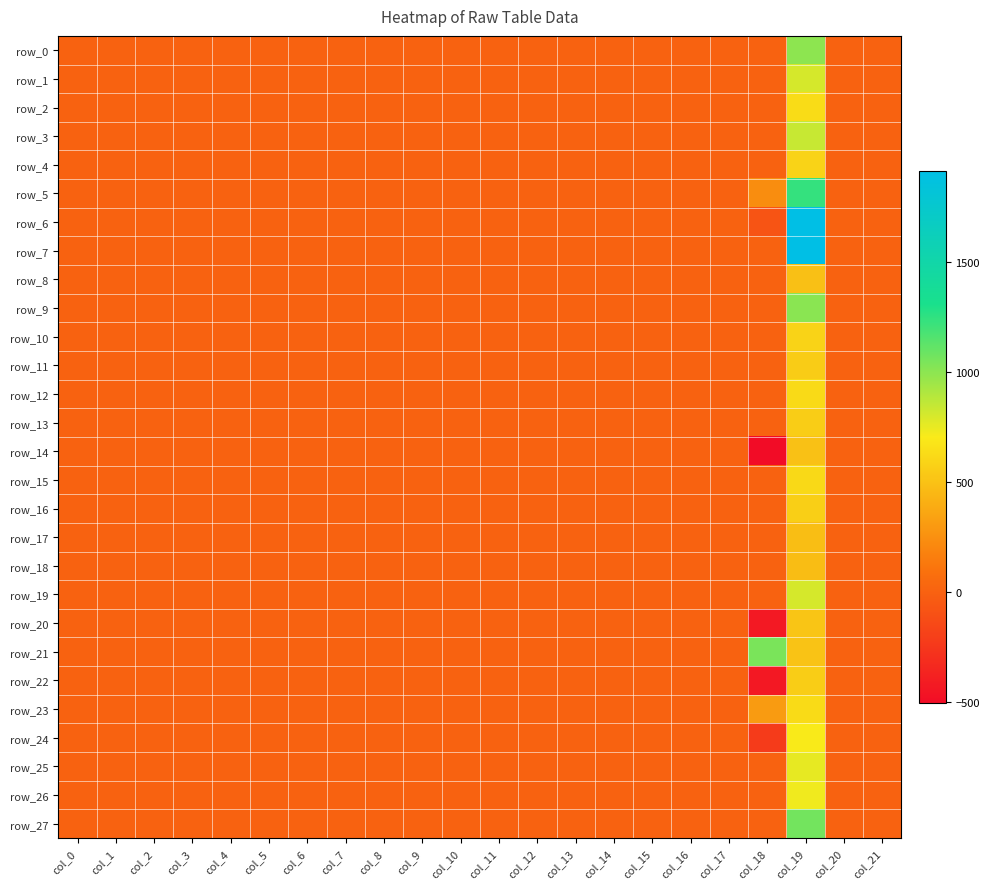

Which category has the lowest value in the row_13 series?

col_15